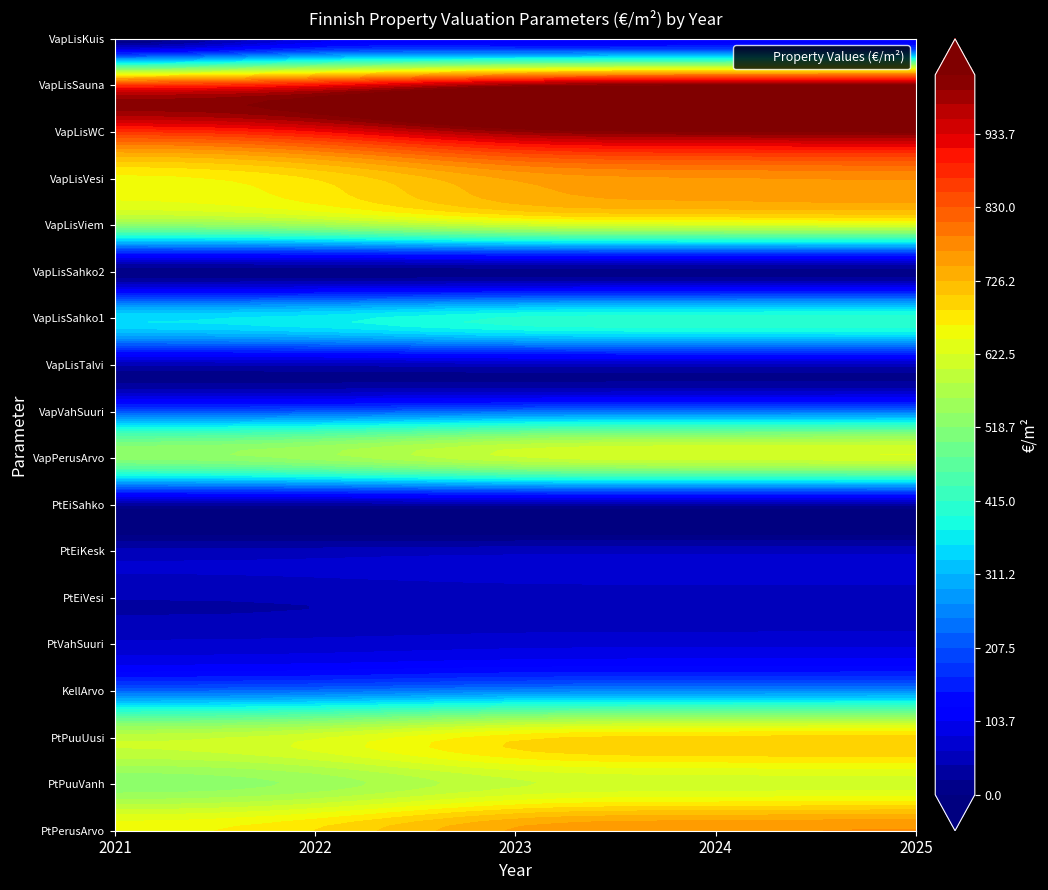

The value of VapLisViem at 2025 is 414.0. True or false?

False